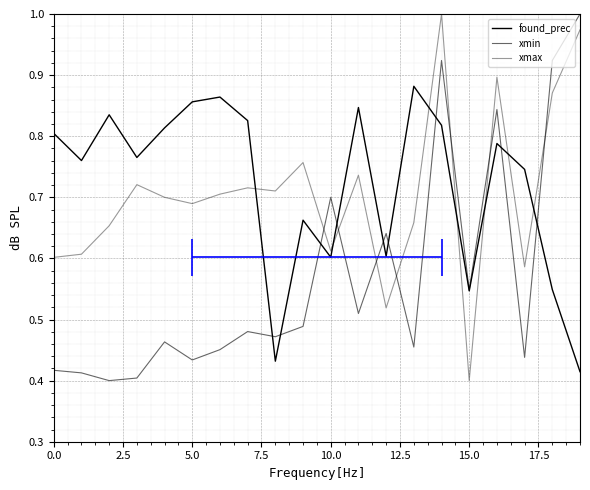

In found_prec, how many points are higher than both neighbors (excluding endpoints)?

6